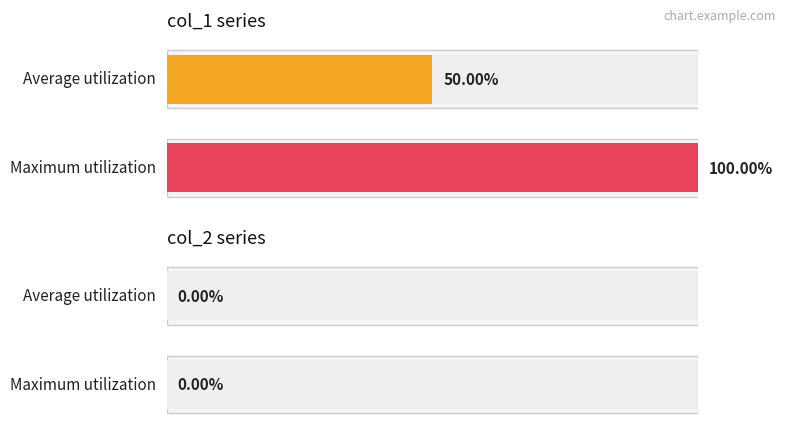

How many bars are there in each group?

2